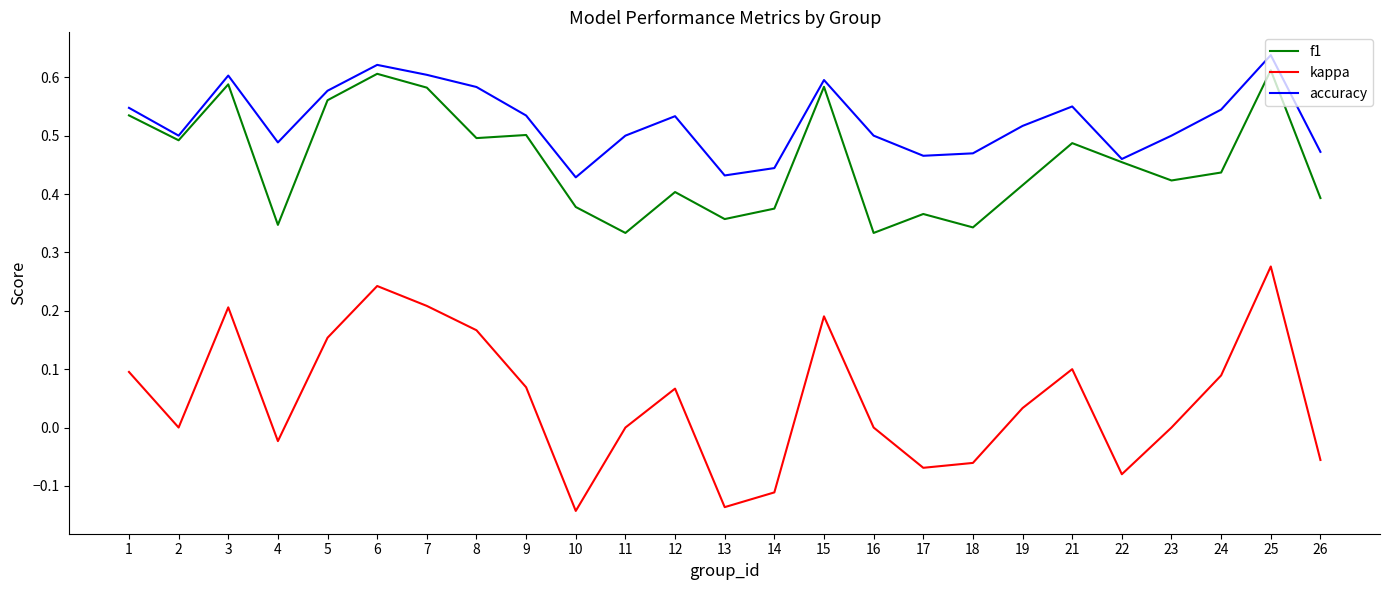

At which label does kappa reach its peak?

25